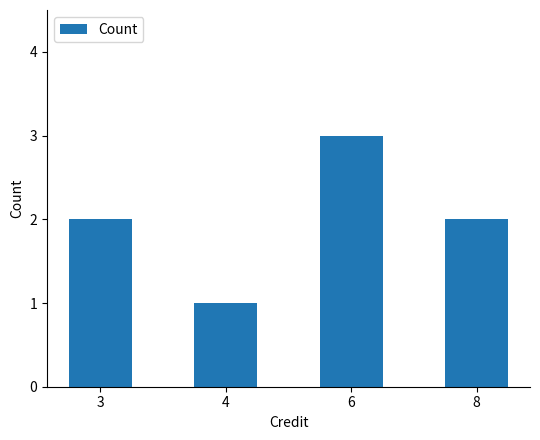

What is the change in value from 4 to 8?

+1